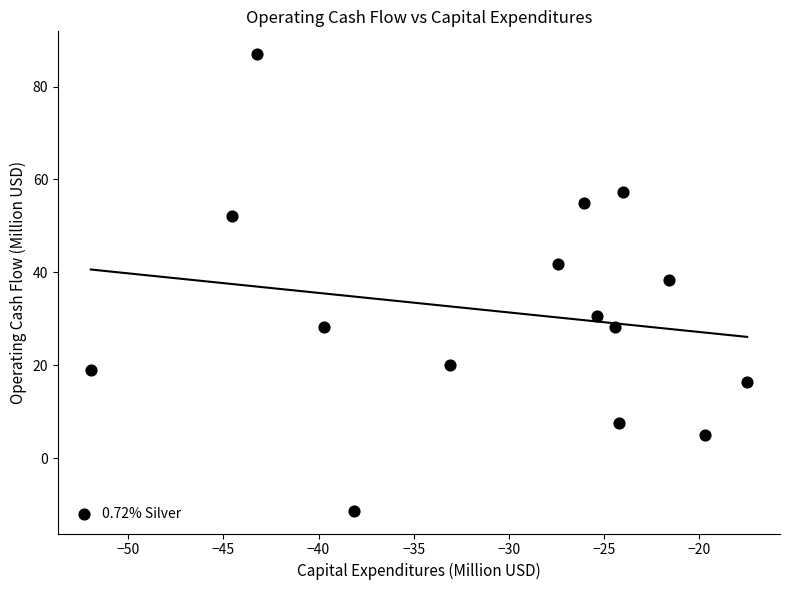

What Y value in the scatter plot is closest to 37?

38.3